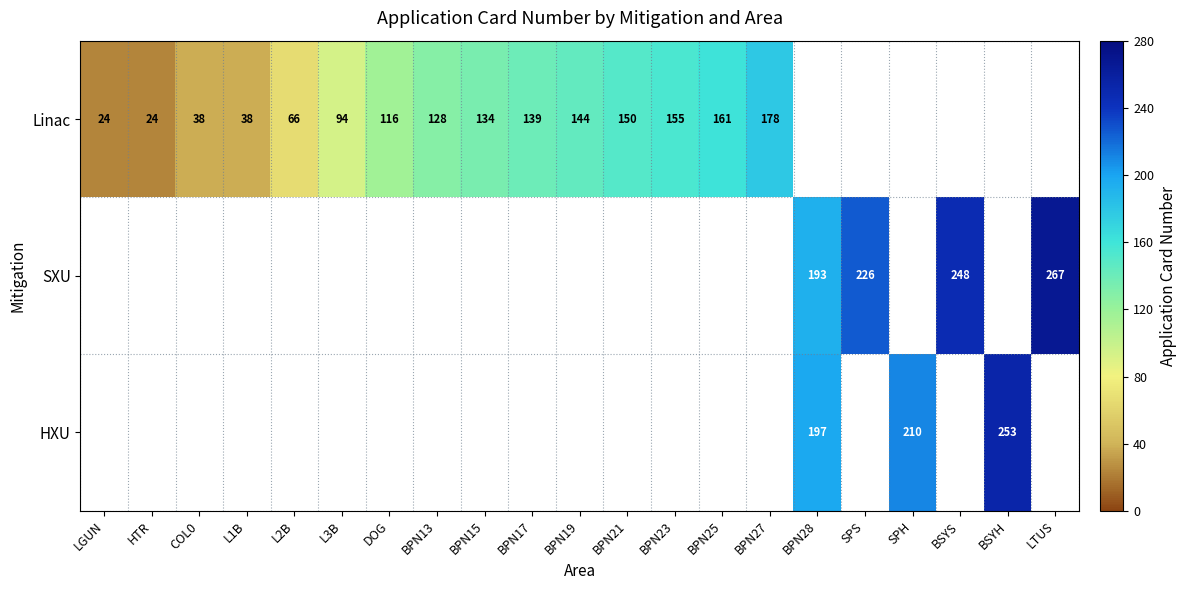

Which label corresponds to the smallest value in the chart?

LGUN